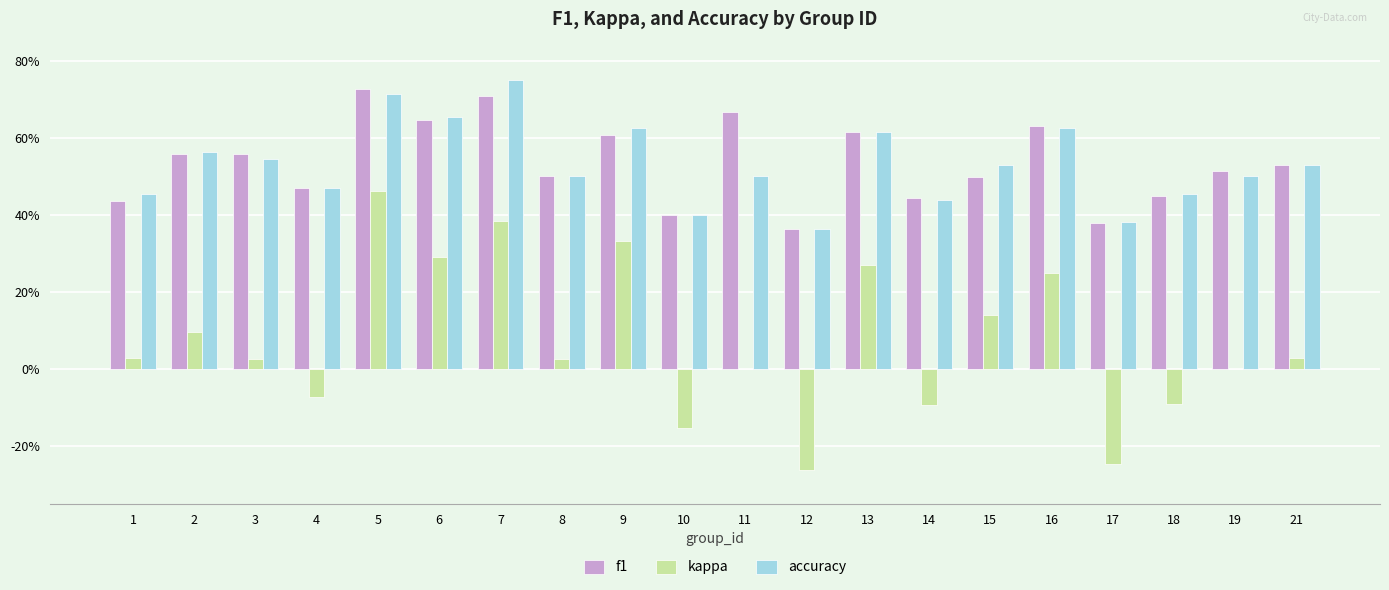

Reading left to right, list all the values displayed in this chart.

f1: 1=0.4	2=0.6	3=0.6	4=0.5	5=0.7	6=0.6	7=0.7	8=0.5	9=0.6	10=0.4	11=0.7	12=0.4	13=0.6	14=0.4	15=0.5	16=0.6	17=0.4	18=0.5	19=0.5	21=0.5
kappa: 1=0.0	2=0.1	3=0.0	4=-0.1	5=0.5	6=0.3	7=0.4	8=0.0	9=0.3	10=-0.2	11=0.0	12=-0.3	13=0.3	14=-0.1	15=0.1	16=0.2	17=-0.2	18=-0.1	19=0.0	21=0.0
accuracy: 1=0.5	2=0.6	3=0.5	4=0.5	5=0.7	6=0.7	7=0.8	8=0.5	9=0.6	10=0.4	11=0.5	12=0.4	13=0.6	14=0.4	15=0.5	16=0.6	17=0.4	18=0.5	19=0.5	21=0.5